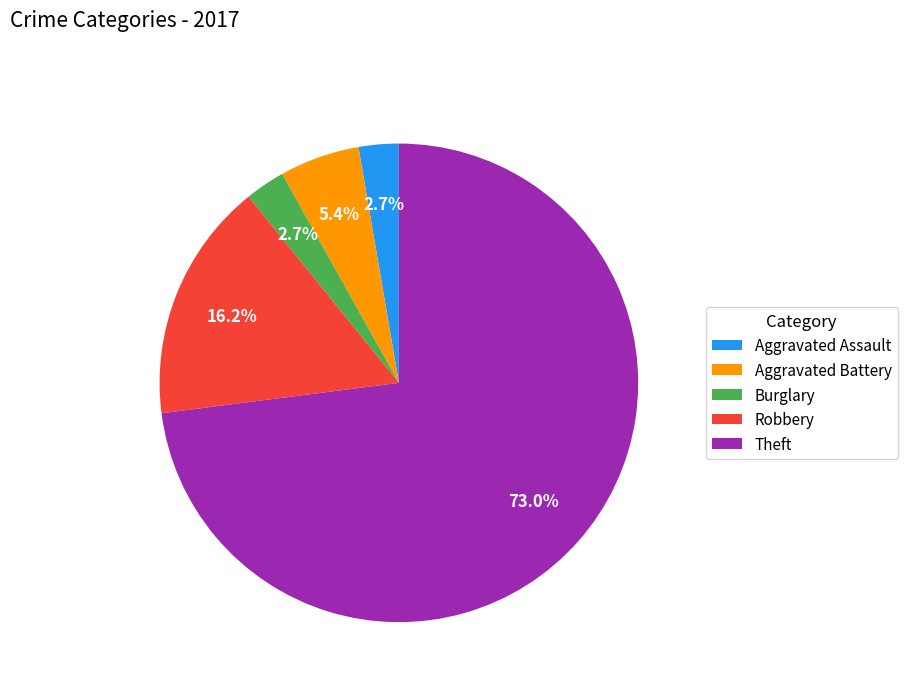

What percentage is NOT represented by Aggravated Battery?

94.6%